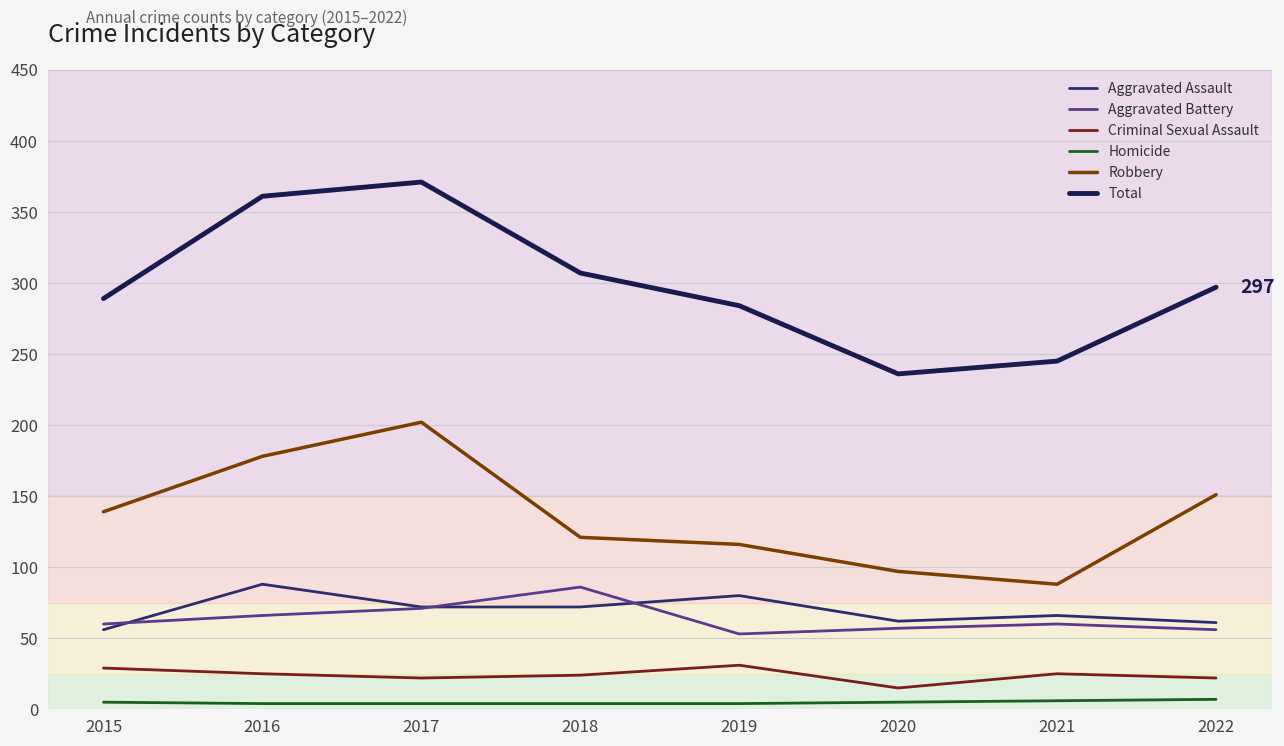

Is the value of Robbery at 2019 greater than the value of Aggravated Battery at 2018?

Yes